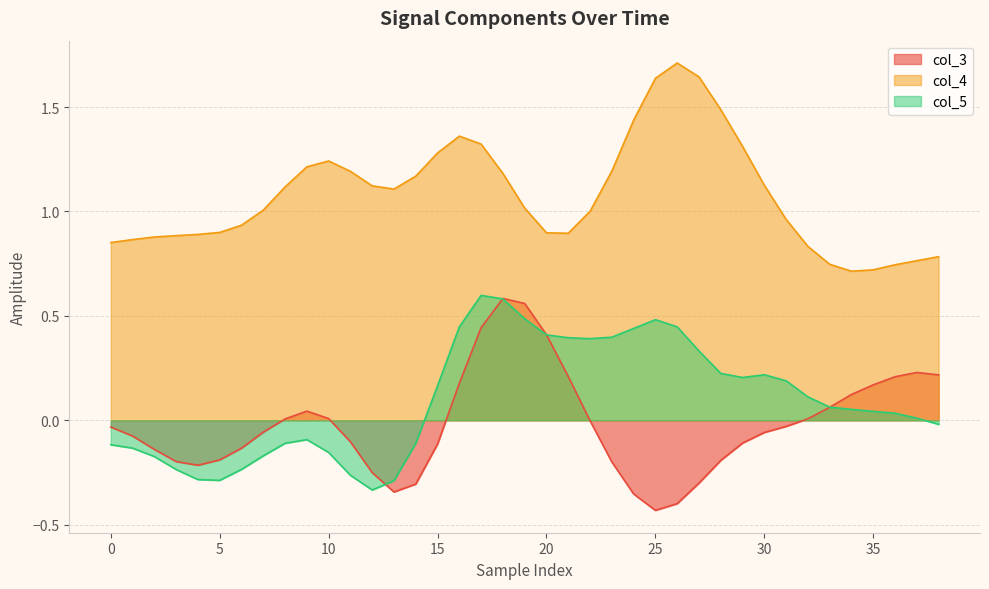

What is the difference between the maximum and minimum values in the col_5 series?

0.9